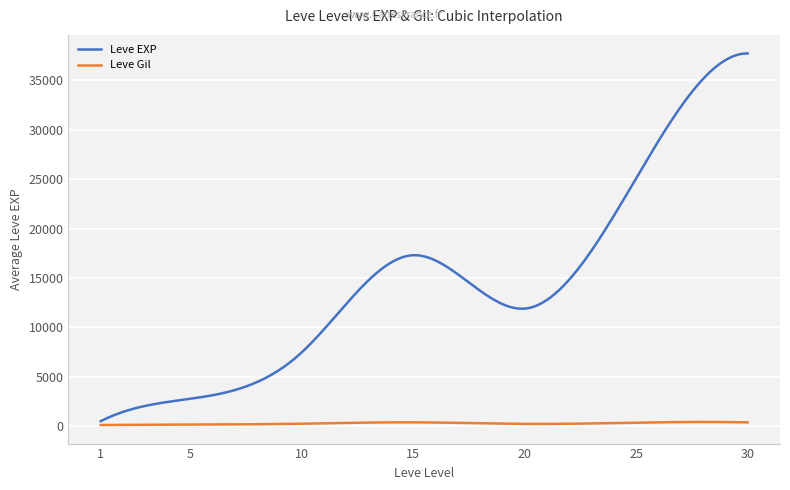

Does the chart have visible grid lines?

Yes